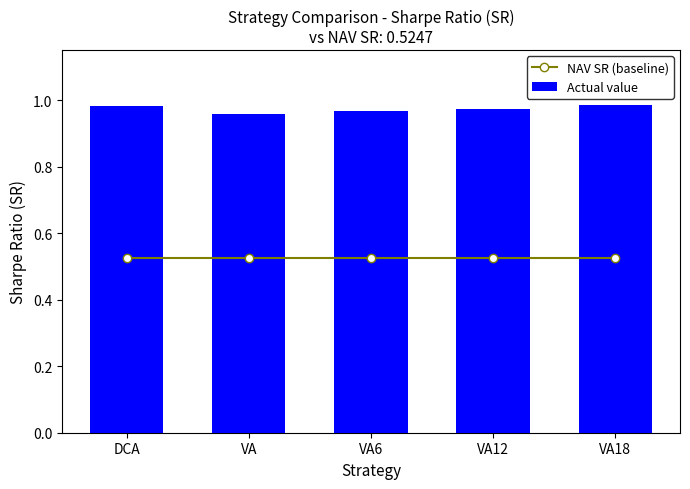

Reading left to right, transcribe all the data shown in this chart.

NAV SR (baseline): DCA=0.5	VA=0.5	VA6=0.5	VA12=0.5	VA18=0.5
Actual value: DCA=1.0	VA=1.0	VA6=1.0	VA12=1.0	VA18=1.0